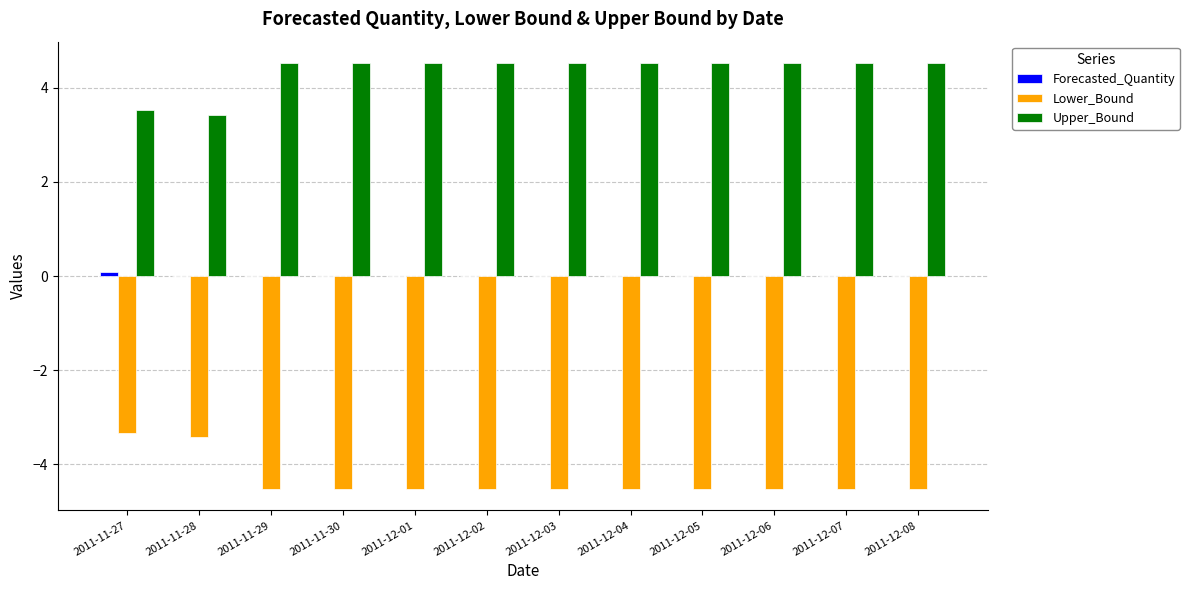

True or false: Upper_Bound has a value of 1.8 at 2011-12-08.

False